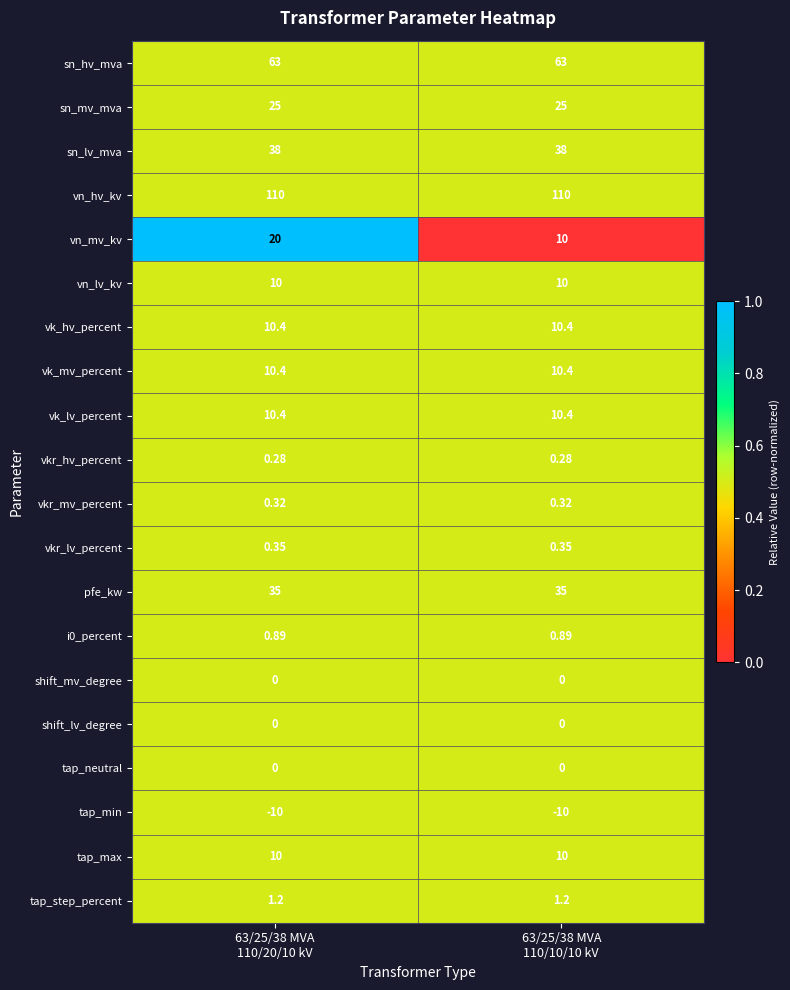

Which series has the widest spread of values?

vn_mv_kv